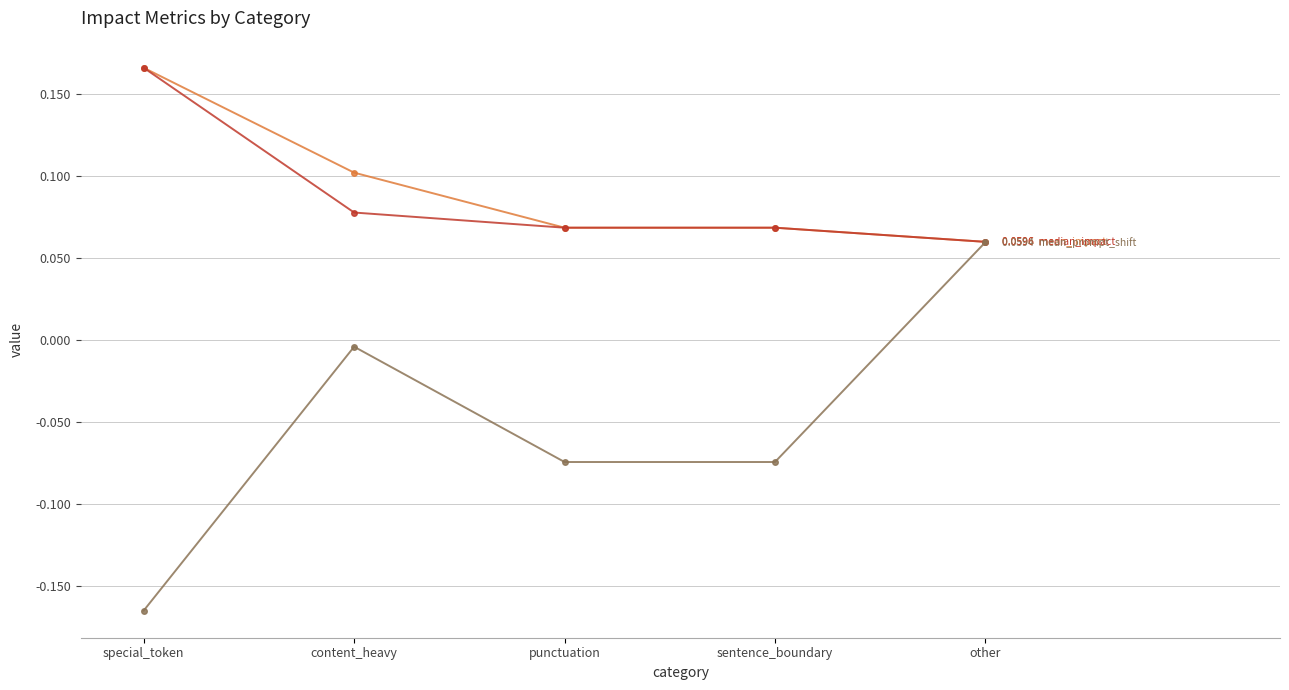

Which label corresponds to the smallest value in the chart?

special_token